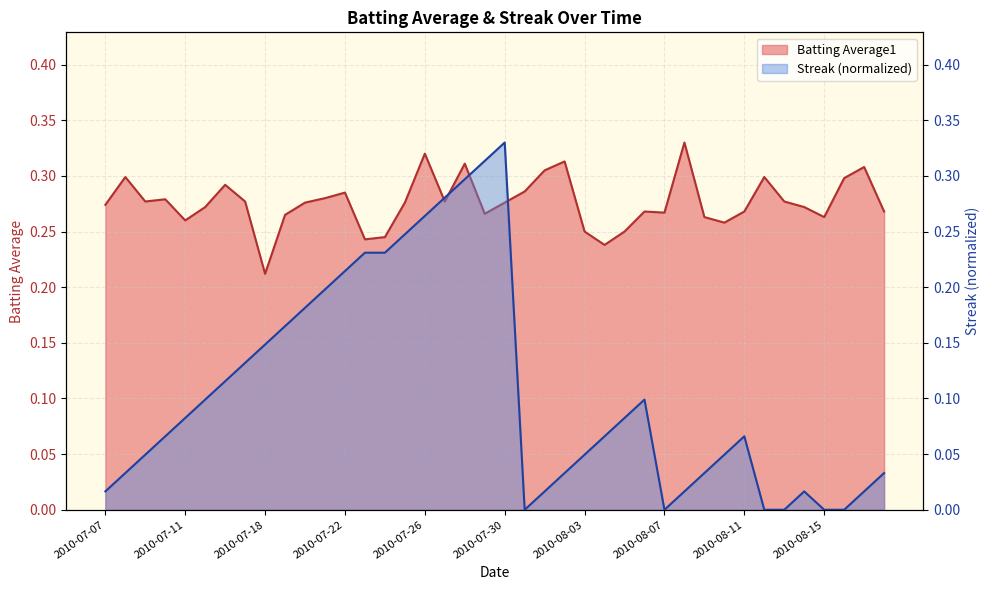

At which label is Streak closest to 0?

2010-07-31